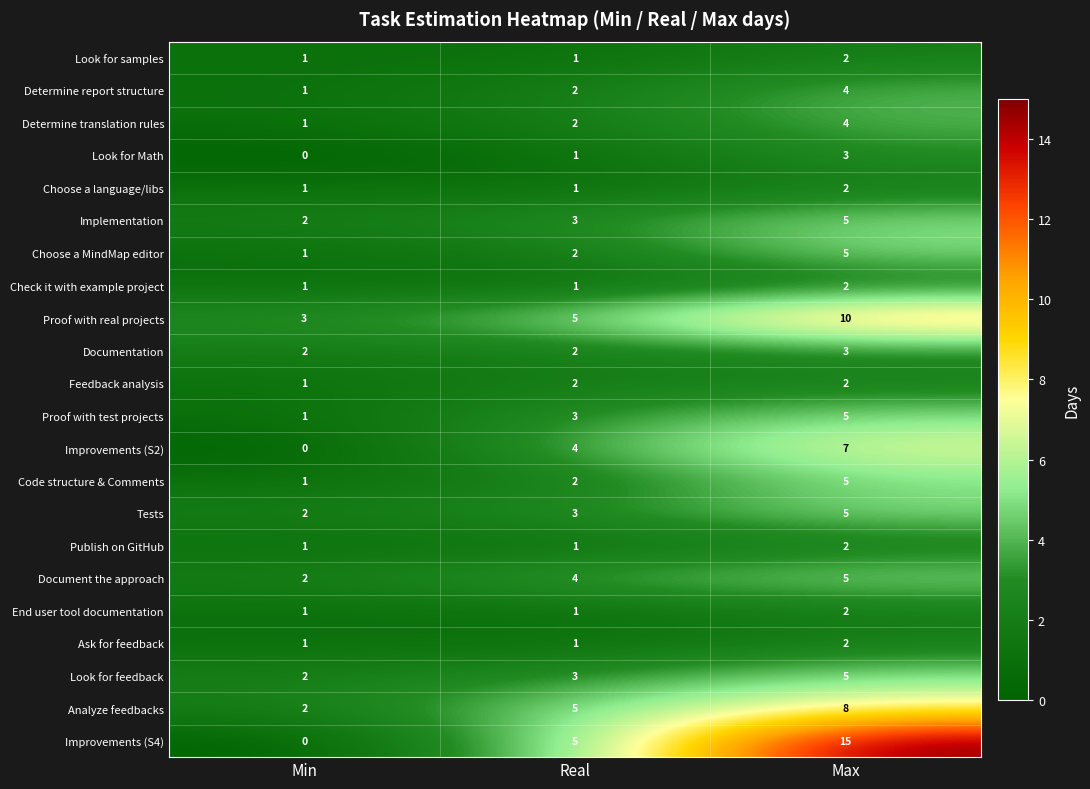

True or false: Determine translation rules has a value of 2 at Real.

True